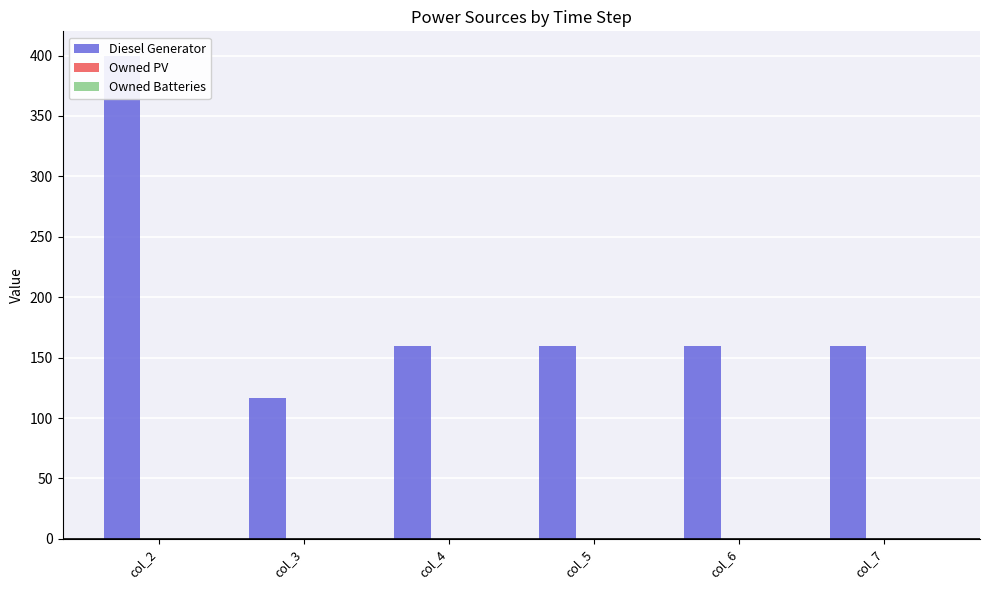

Reading right to left, extract all data points from this chart.

Diesel Generator: col_7=160.0	col_6=160.0	col_5=160.0	col_4=160.0	col_3=117.0	col_2=400.0
Owned PV: col_7=0.0	col_6=0.0	col_5=0.0	col_4=0.0	col_3=0.0	col_2=0.0
Owned Batteries: col_7=0.0	col_6=0.0	col_5=0.0	col_4=0.0	col_3=0.0	col_2=0.0